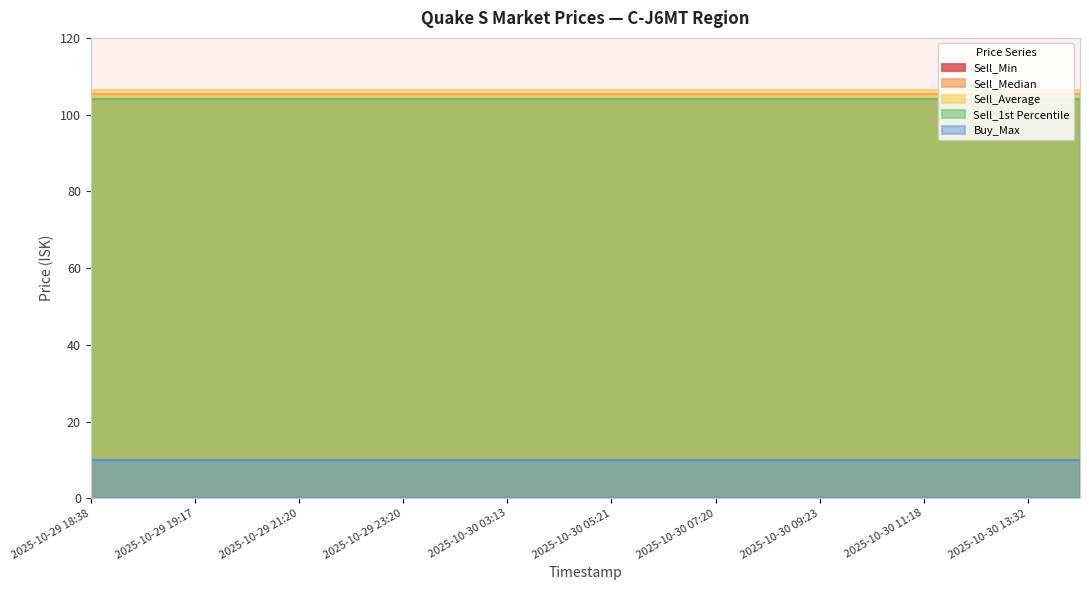

True or false: Sell_Average has more than 0 points higher than both neighbors.

False